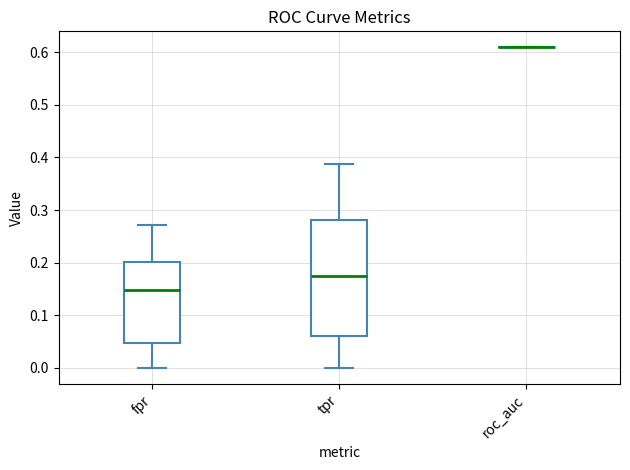

Reading left to right, transcribe this box plot: for each box, give where its median line is, the range the box spans, and where its two whiskers end, as read against the y-axis. The values are not printed on the chart, so give them approximately, as read against the axis.

fpr: median 0.15, box 0.05 to 0.20, whiskers 0.00 to 0.27
tpr: median 0.18, box 0.06 to 0.28, whiskers 0.00 to 0.39
roc_auc: box collapsed to a line at 0.61, whiskers 0.61 to 0.61